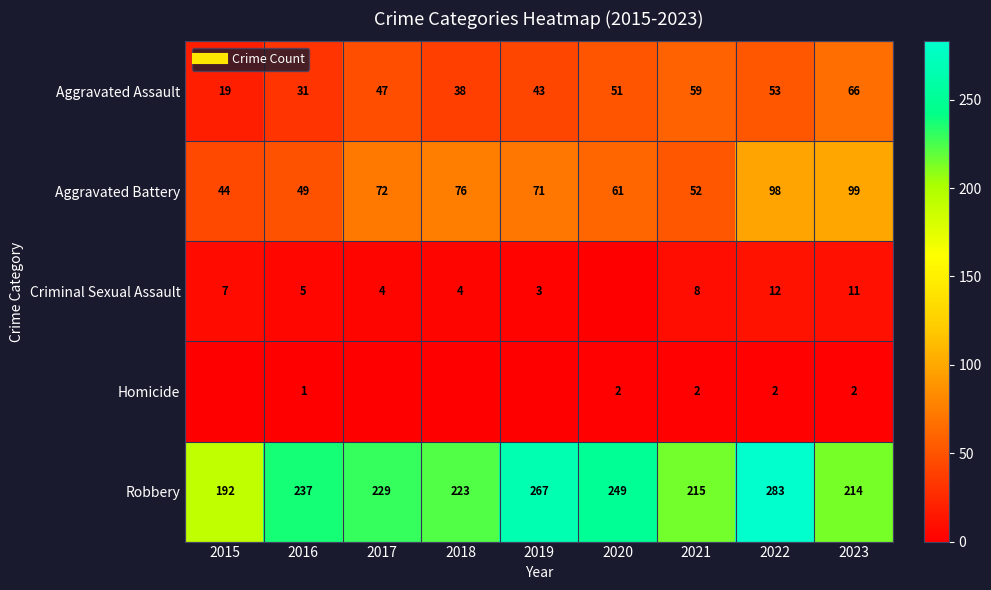

What is the approximate value of Aggravated Battery at 2016?

49